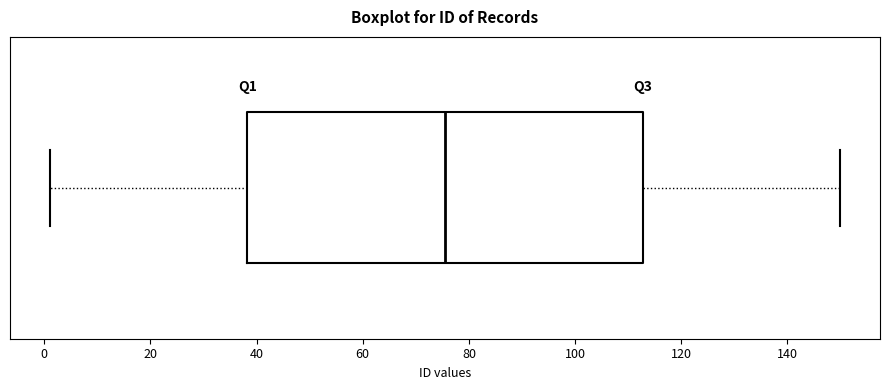

Transcribe this box plot: give where the median line is, the range the box spans, and where the two whiskers end, as read against the x-axis. The values are not printed on the chart, so give them approximately, as read against the axis.

median 76, box 38 to 112, whiskers 2 to 150